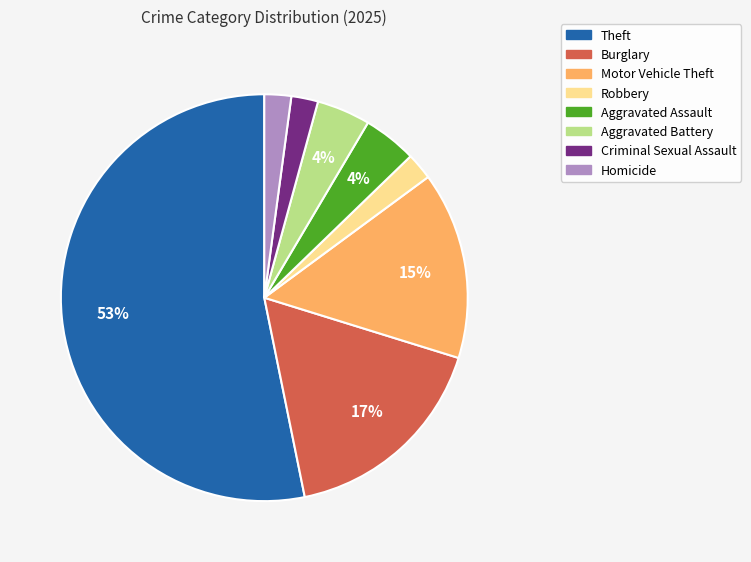

Does any single category account for the majority?

Yes